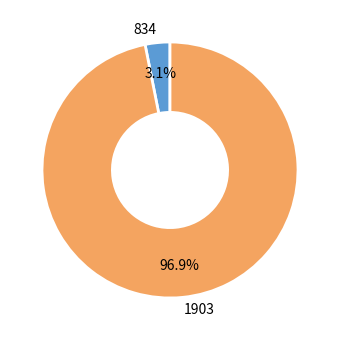

Is it true that 834 is 15% of the pie?

False